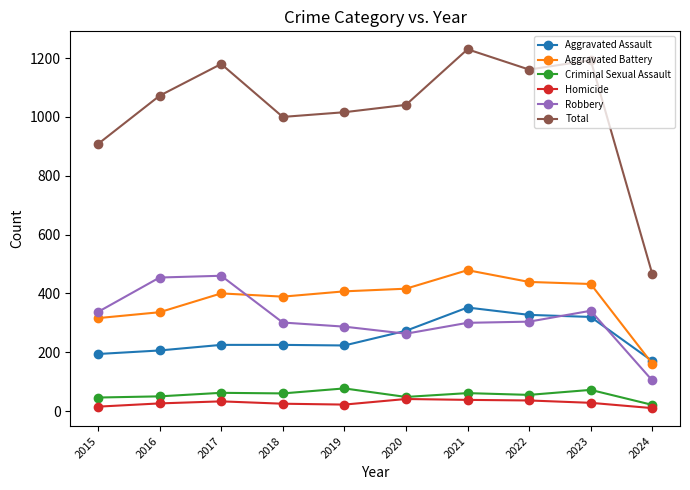

How many series are shown in this chart?

6